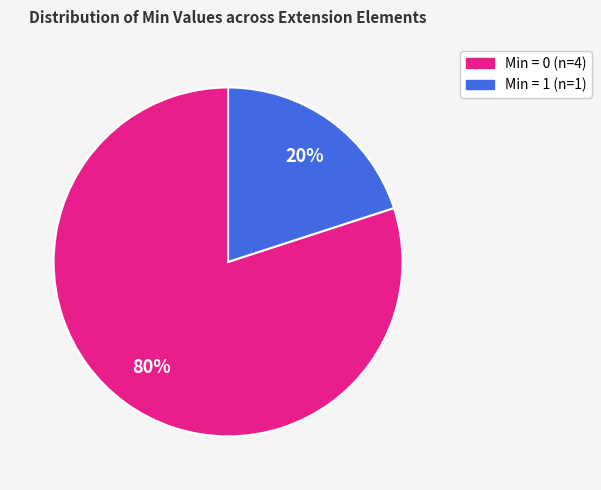

Does any single category account for the majority?

Yes